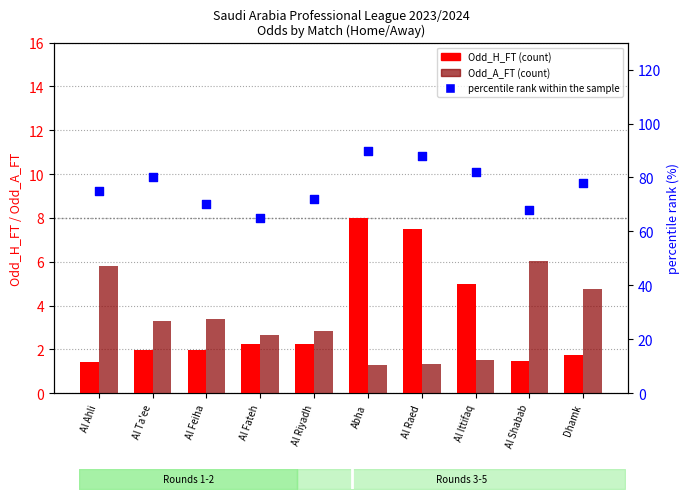

At which category is the sum across all series the highest?

Abha